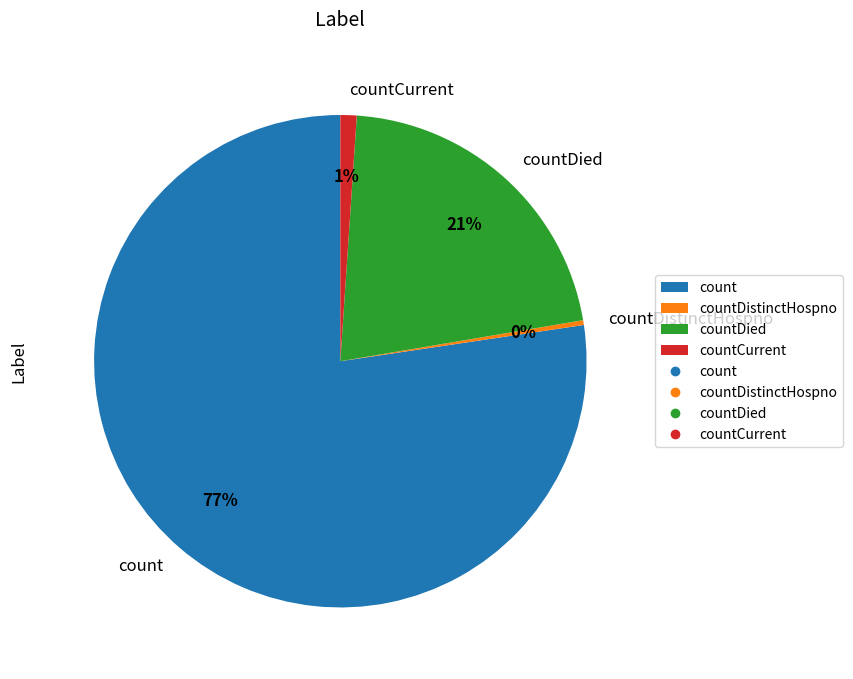

How many segments does this pie chart have?

4